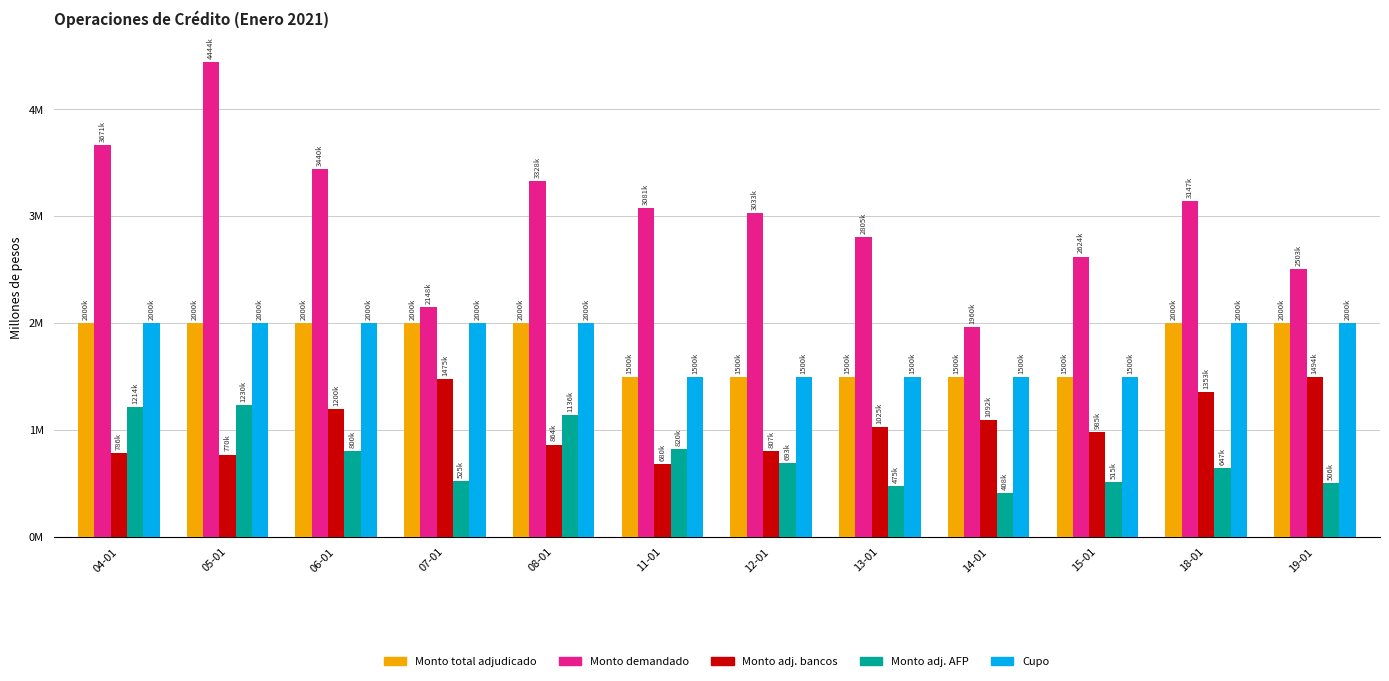

At which category does the chart reach its peak across all series?

05-01